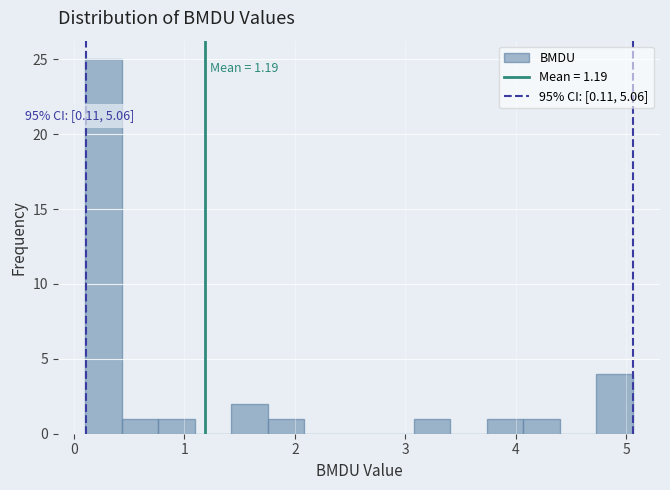

Read against the x-axis, roughly where is the centre of the tallest bar?

0.3